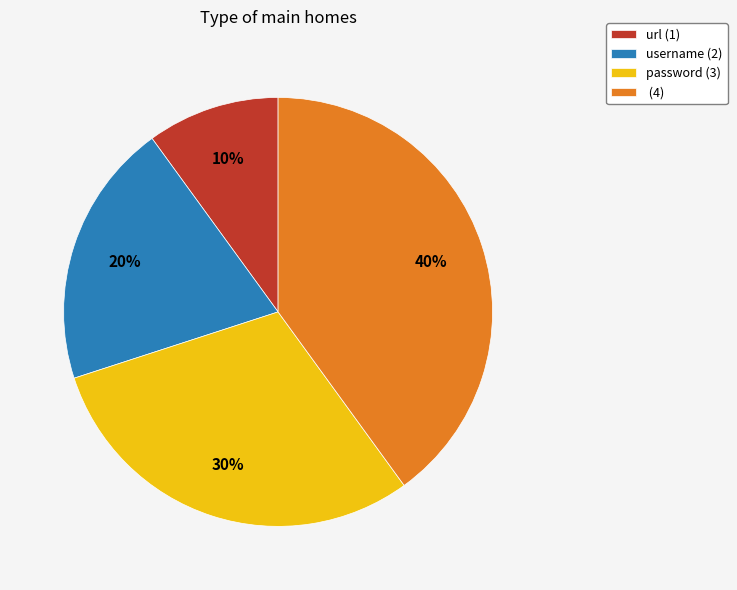

Is the sum of url (1) and password (3) greater than half?

No